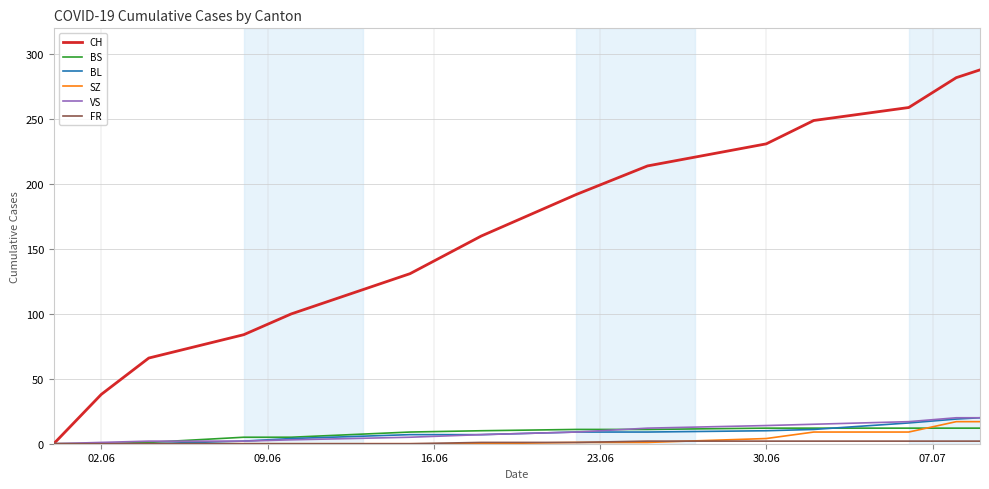

Which series has the widest spread of values?

CH